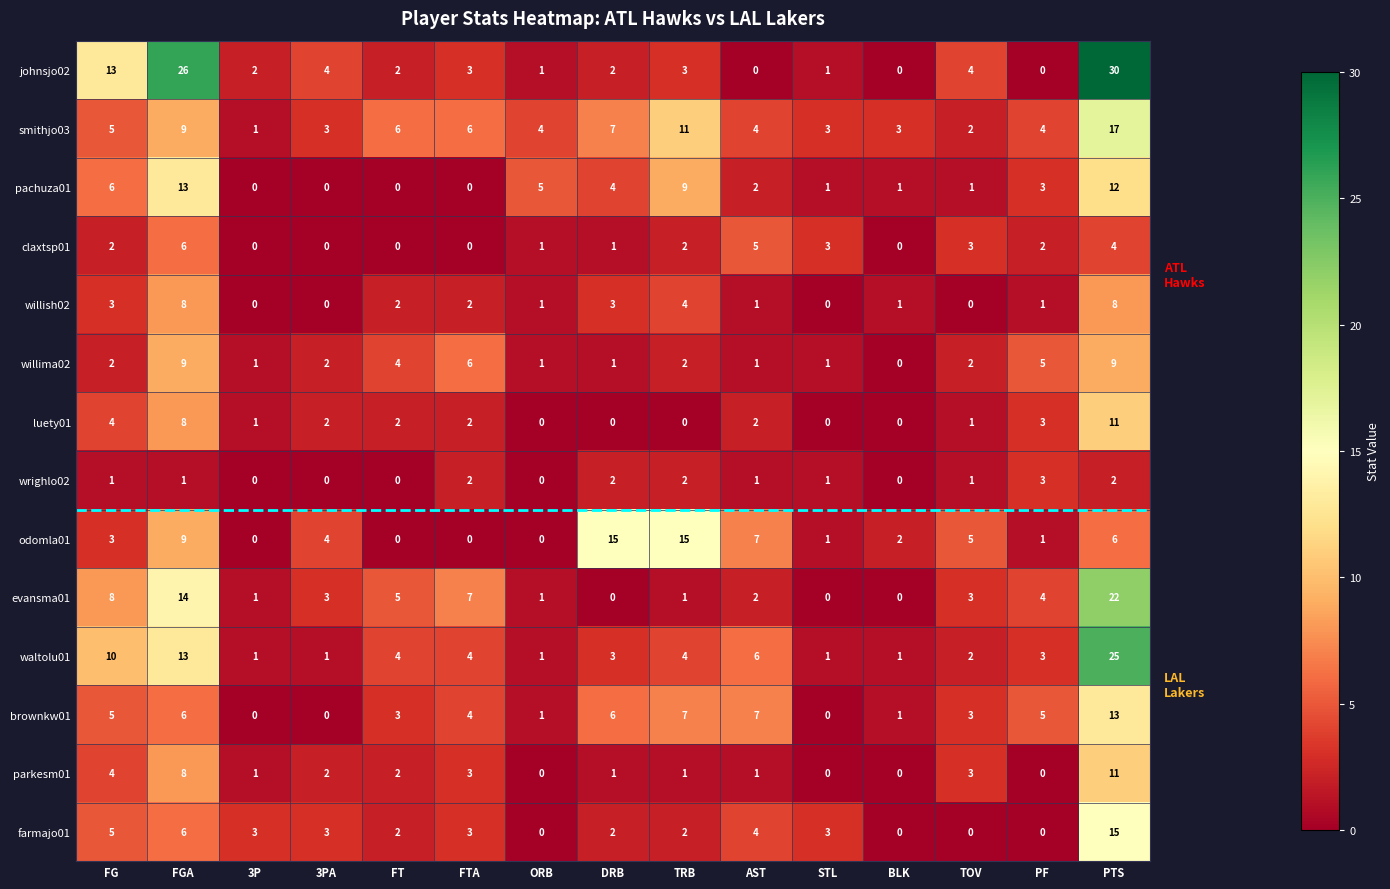

What is the sum of the brownkw01 values at AST and 3PA?

7